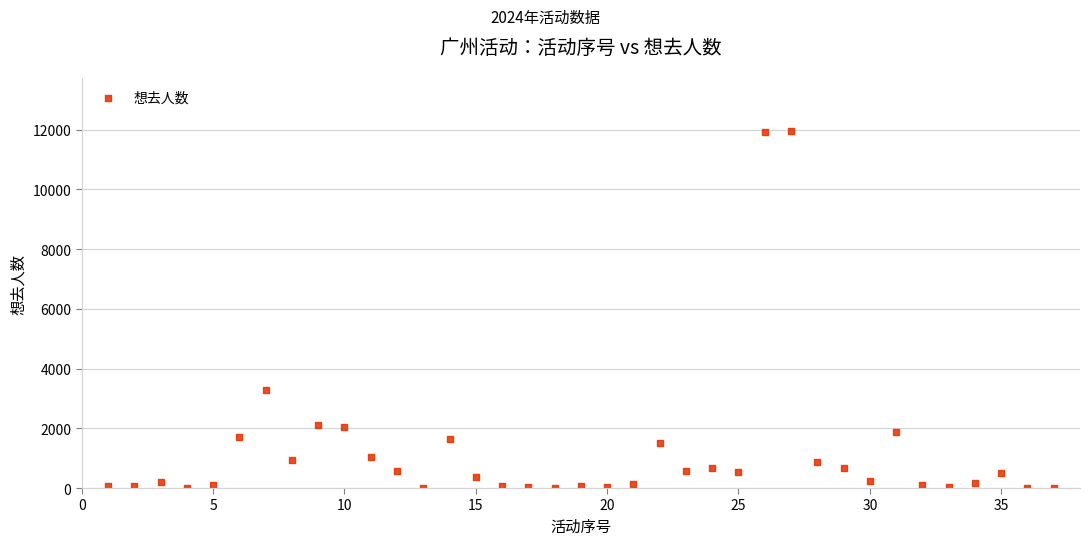

What is the range of X values (max minus min)?

36